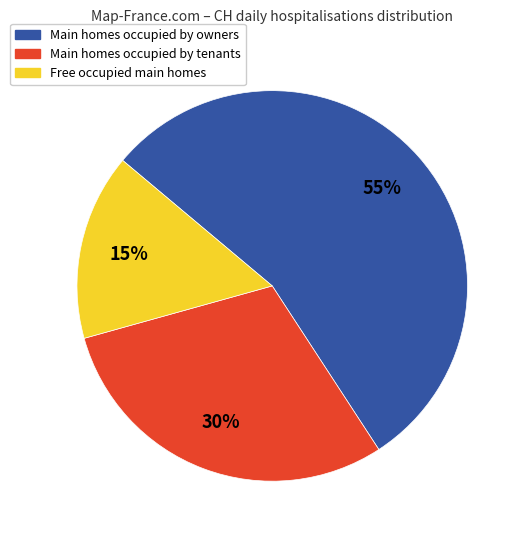

What is the largest slice in the pie chart?

Main homes occupied by owners